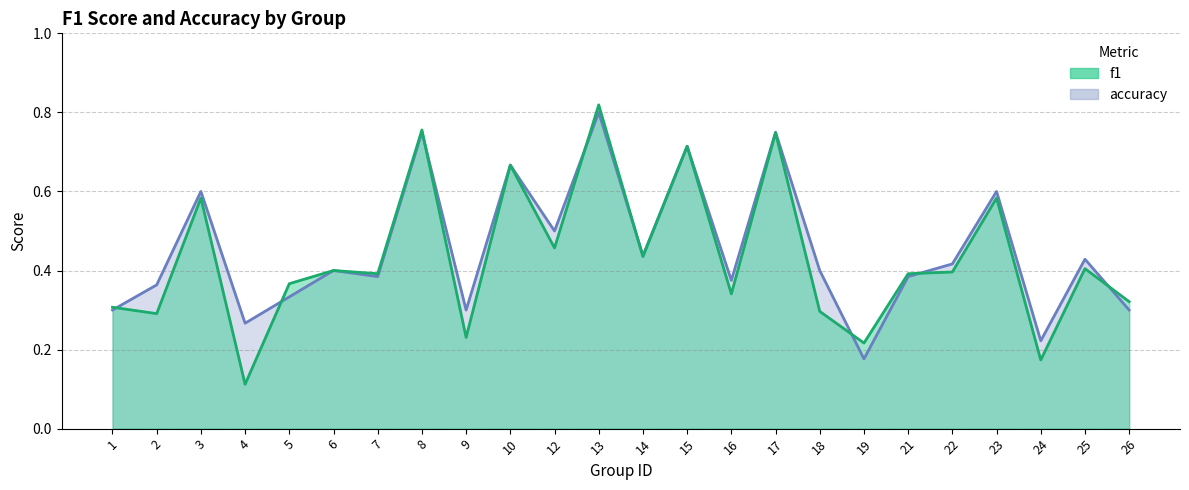

Where is the first local maximum for accuracy?

3